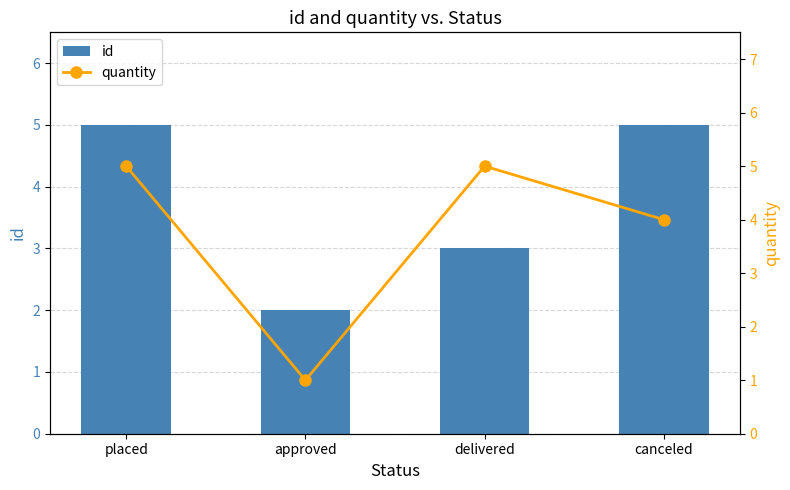

At which category is the sum across all series the highest?

placed